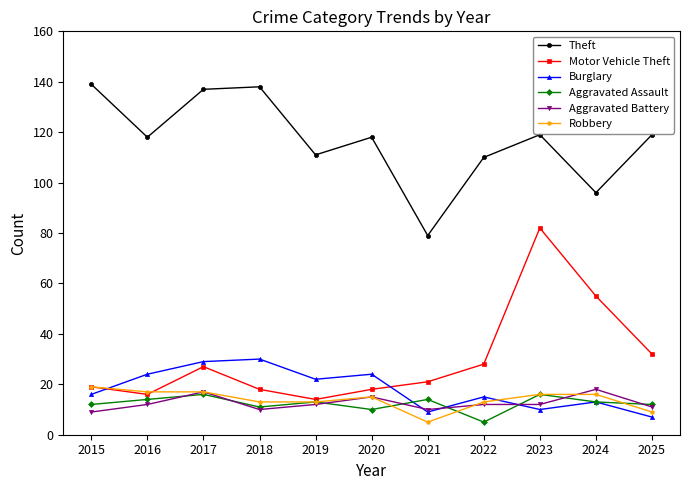

What is the spread (max minus min) of values at 2024?

83